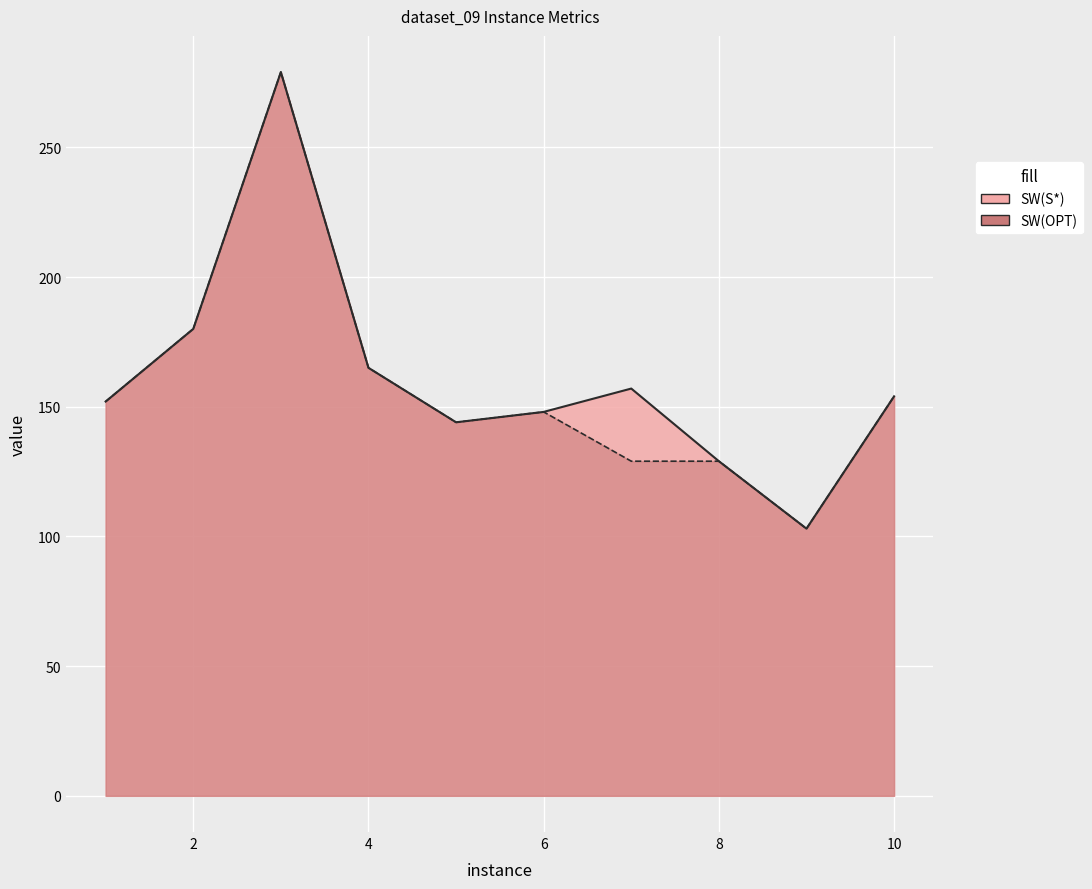

Which series has the widest spread of values?

SW(S*)